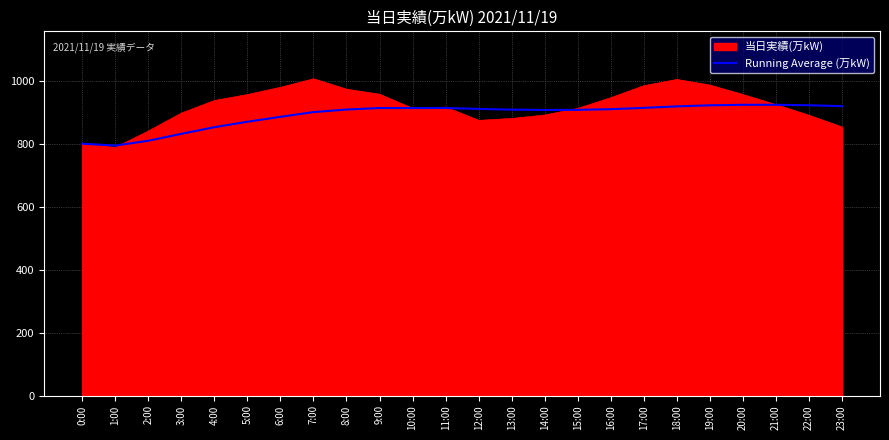

What is the highest value of the Running Average (万kW) series?

923.5